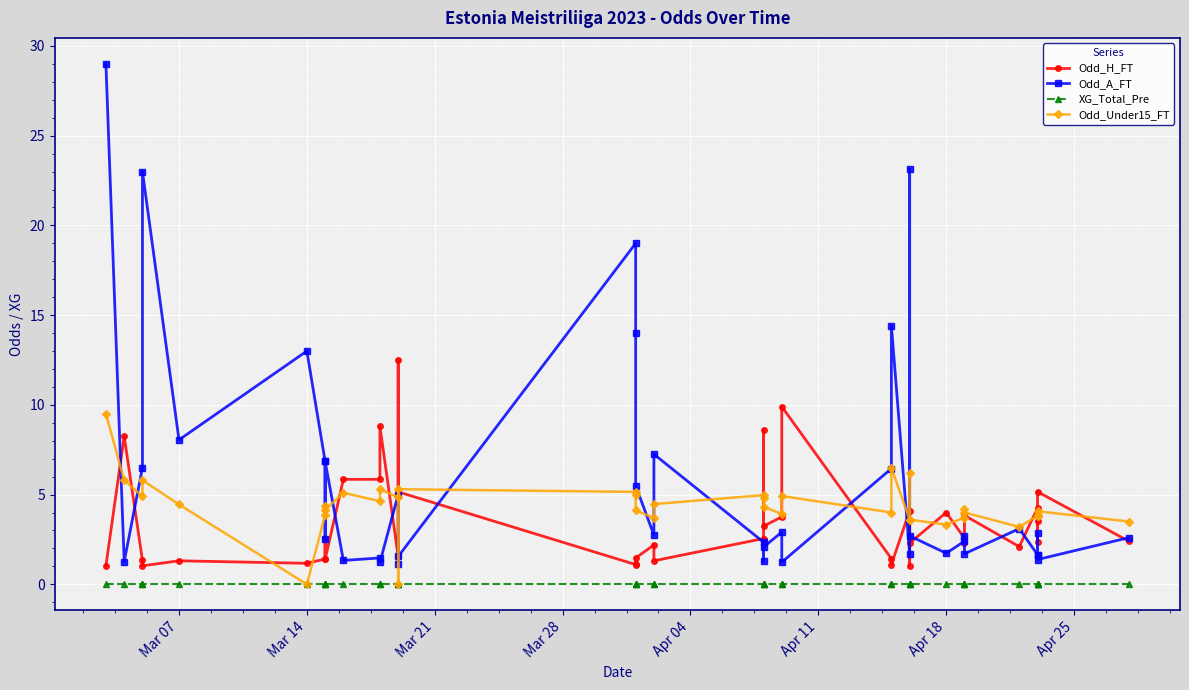

Which series has the largest total across all categories?

Odd_A_FT